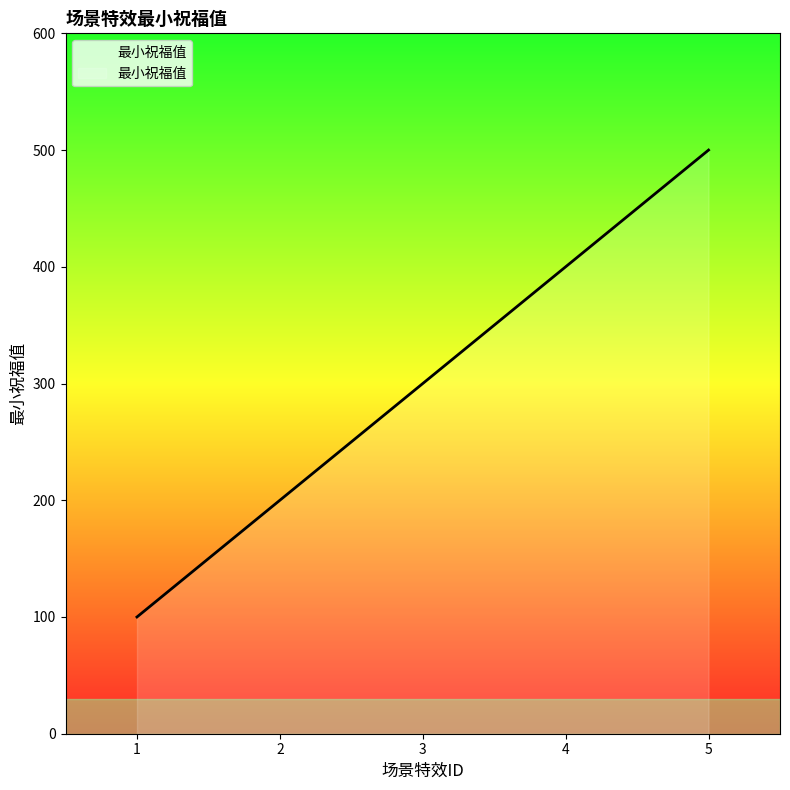

What is the greatest value displayed?

500